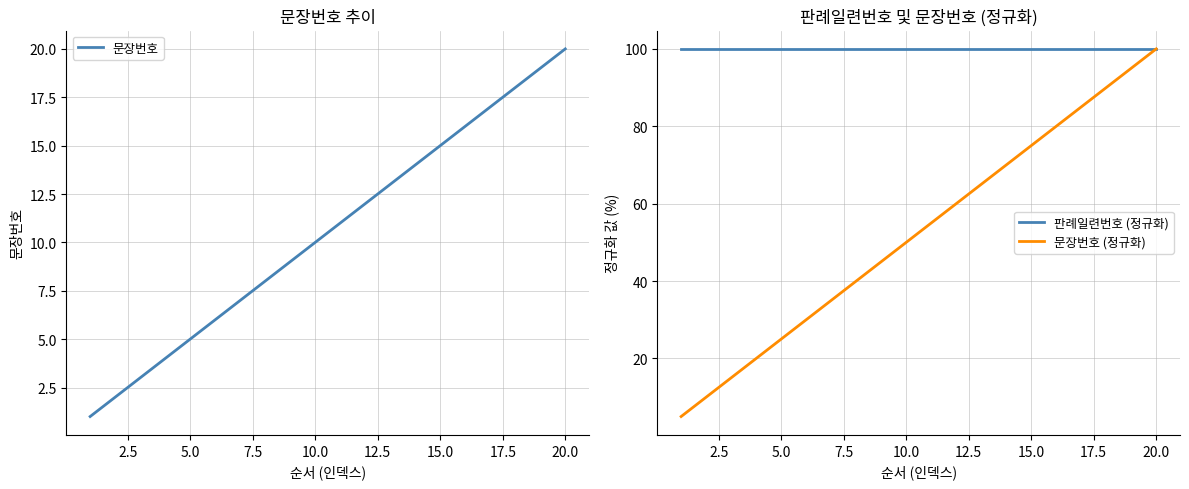

The 문장번호 (정규화) series shows 23.2 at 10.0. True or false?

False